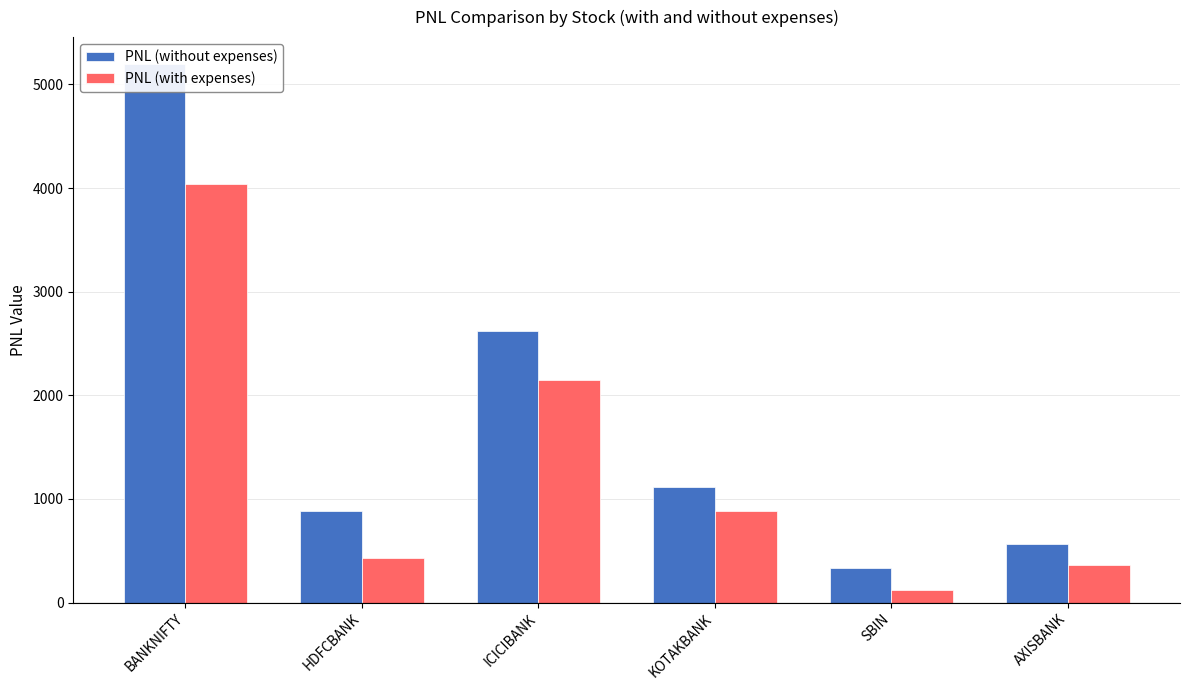

What is the lowest value of the PNL (with expenses) series?

123.1